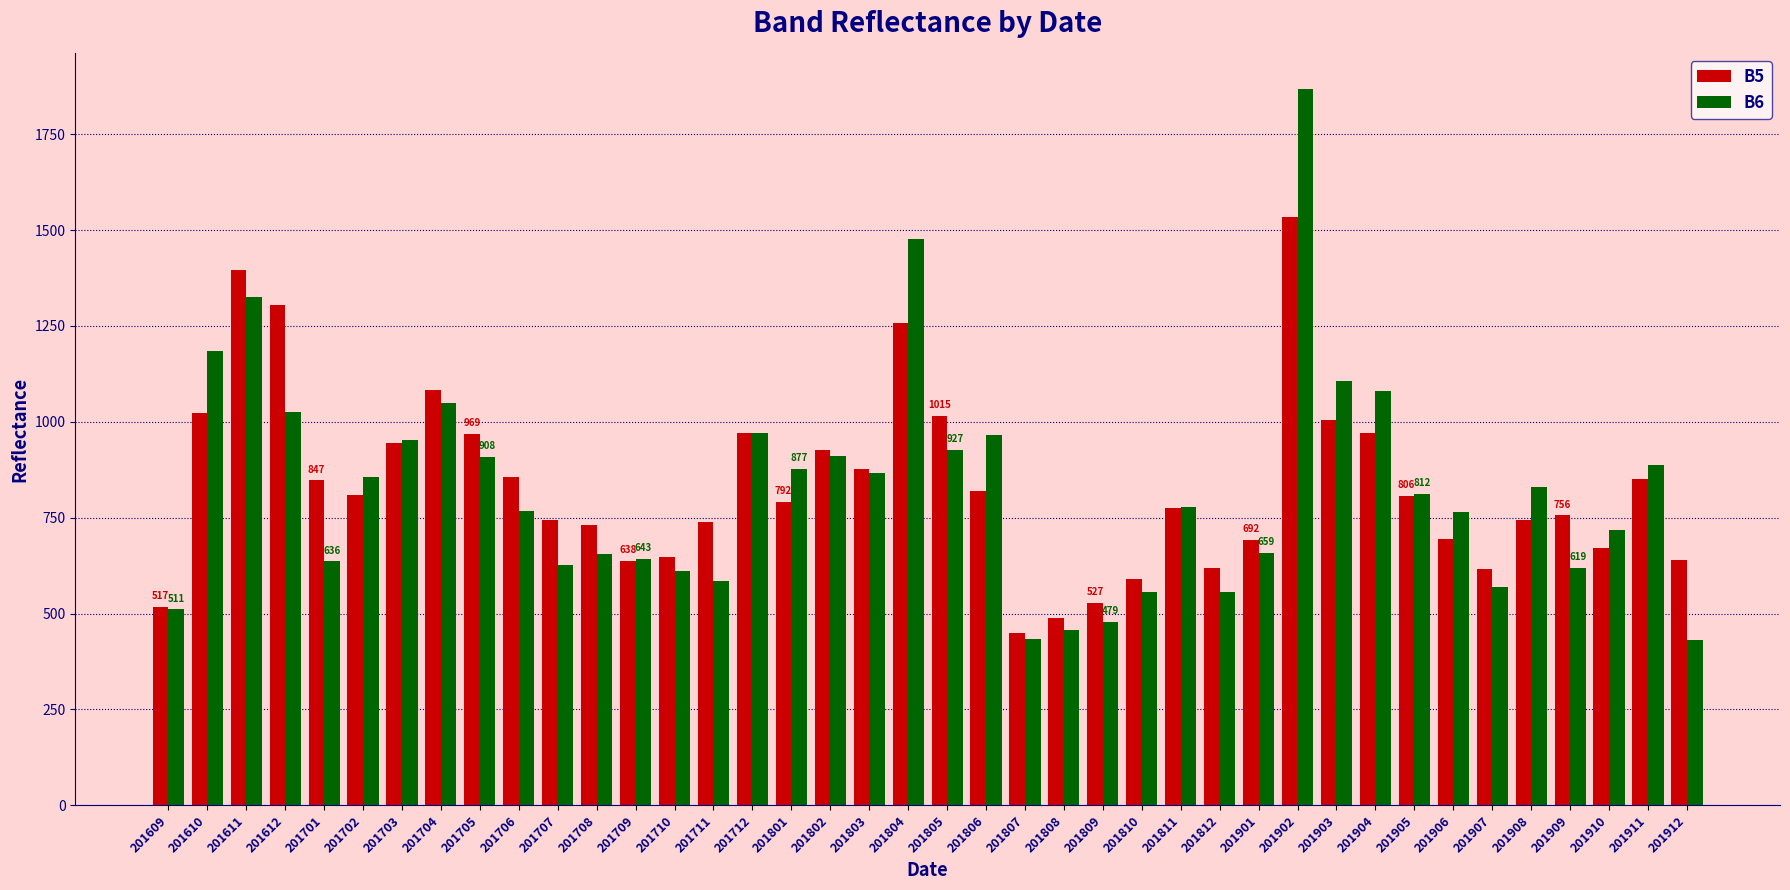

List the series in order of their peak value, highest first.

B6, B5